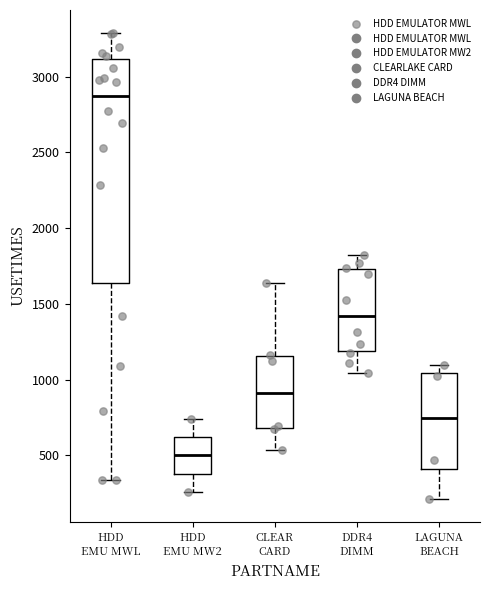

Comparing the boxes themselves (not the whiskers), which one is the tallest?

HDD EMU MWL